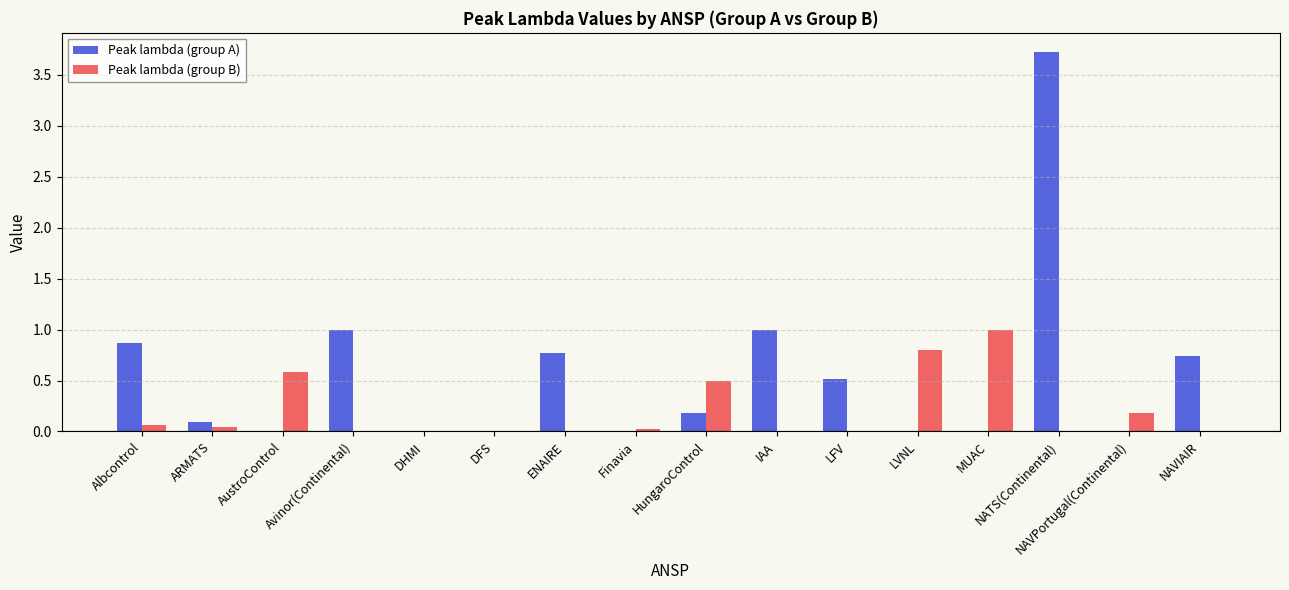

Which category has the highest value in the Peak lambda (group A) series?

NATS(Continental)